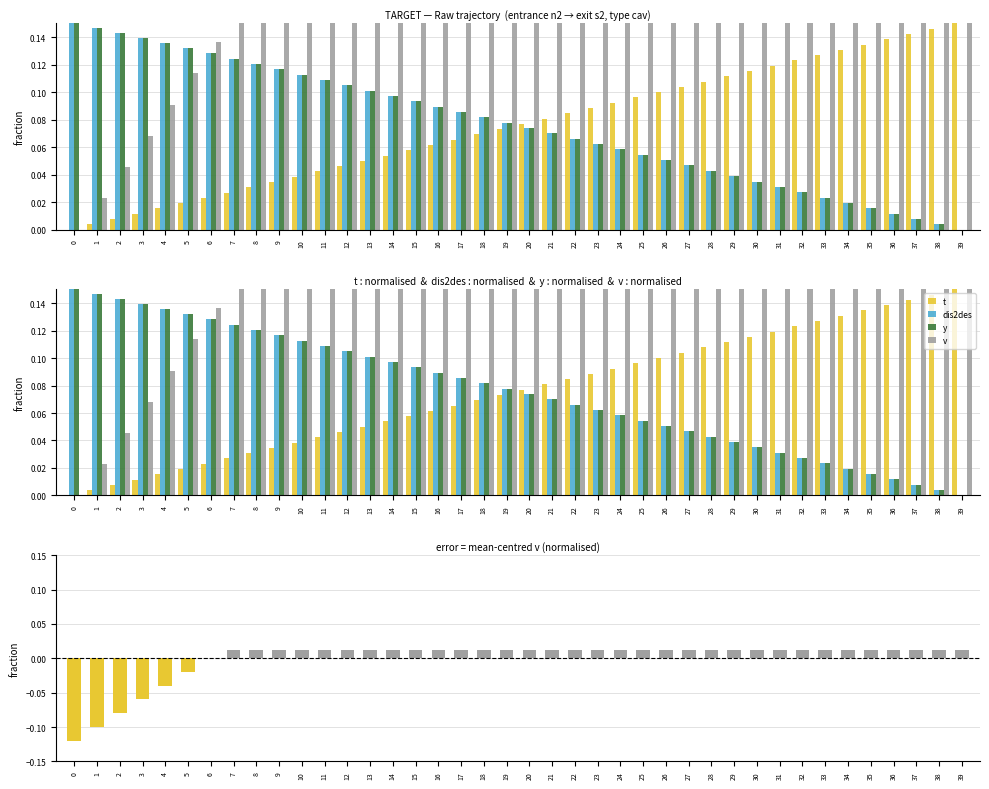

The value of v at 5 is 0.1. True or false?

True